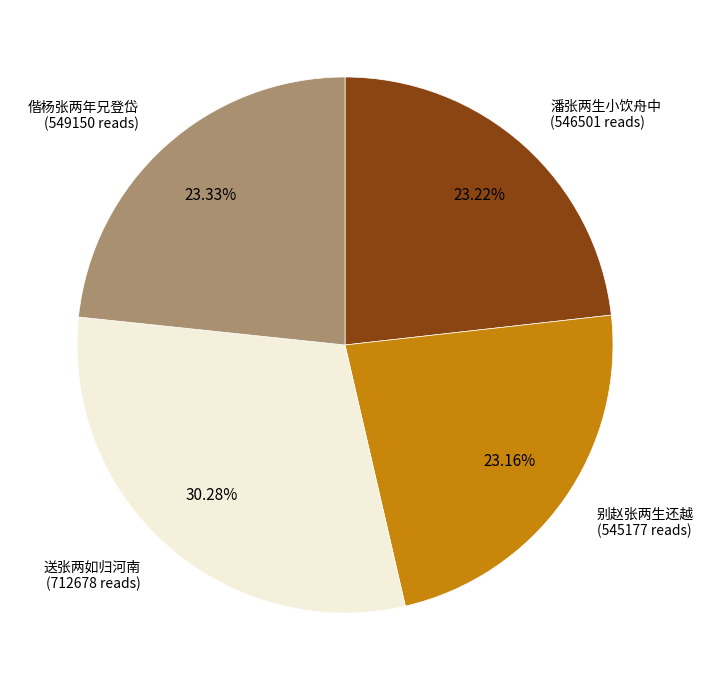

Approximately how many times larger is the value at 潘张两生小饮舟中 (546501 reads) compared to 偕杨张两年兄登岱 (549150 reads)?

1.0